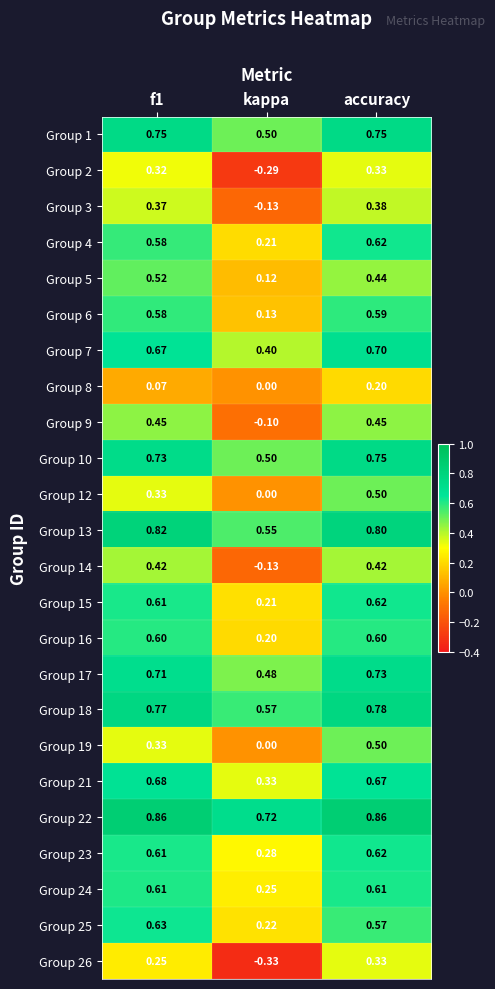

Where is Group 21 nearest to the value 0?

kappa